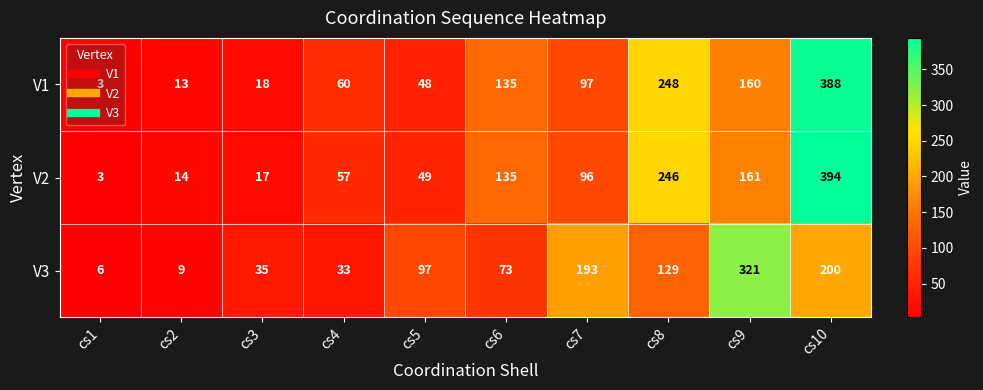

What is the difference between the highest and lowest values at cs5?

49